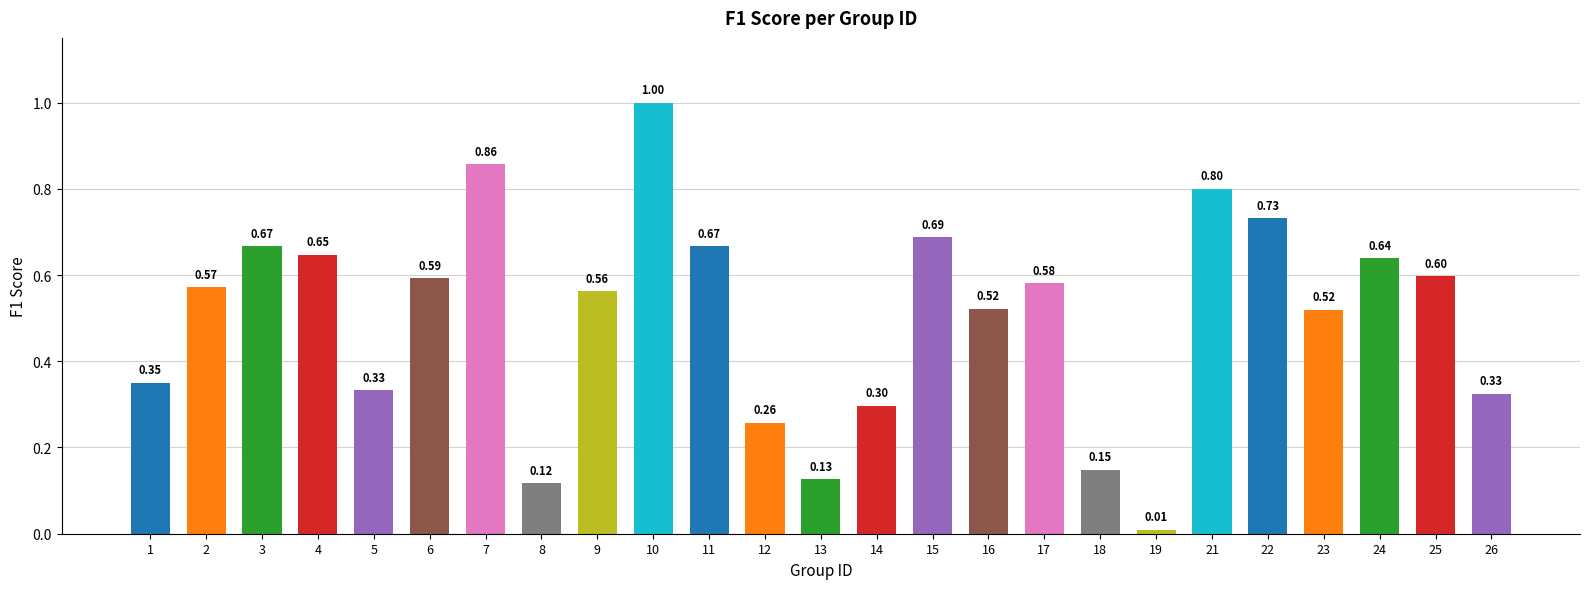

What is the difference between the maximum and minimum values?

1.0